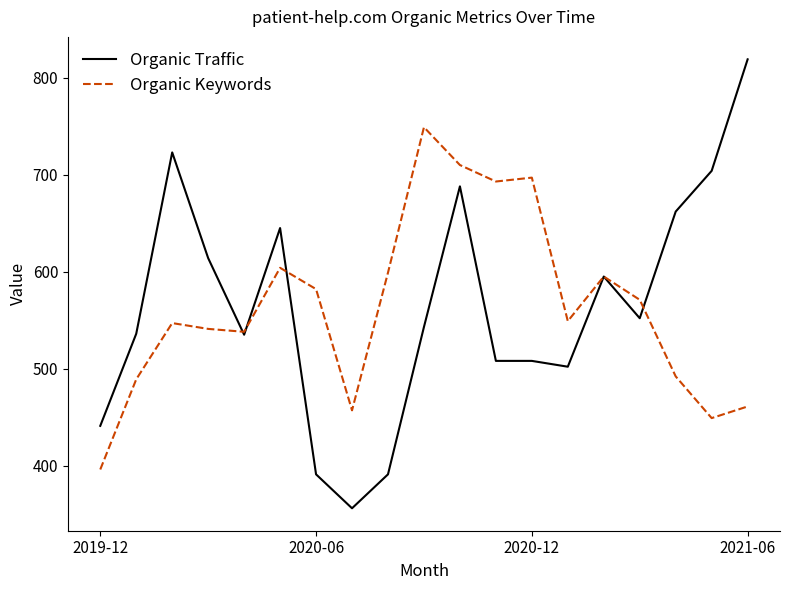

What is the sum of all Organic Keywords values?

10719